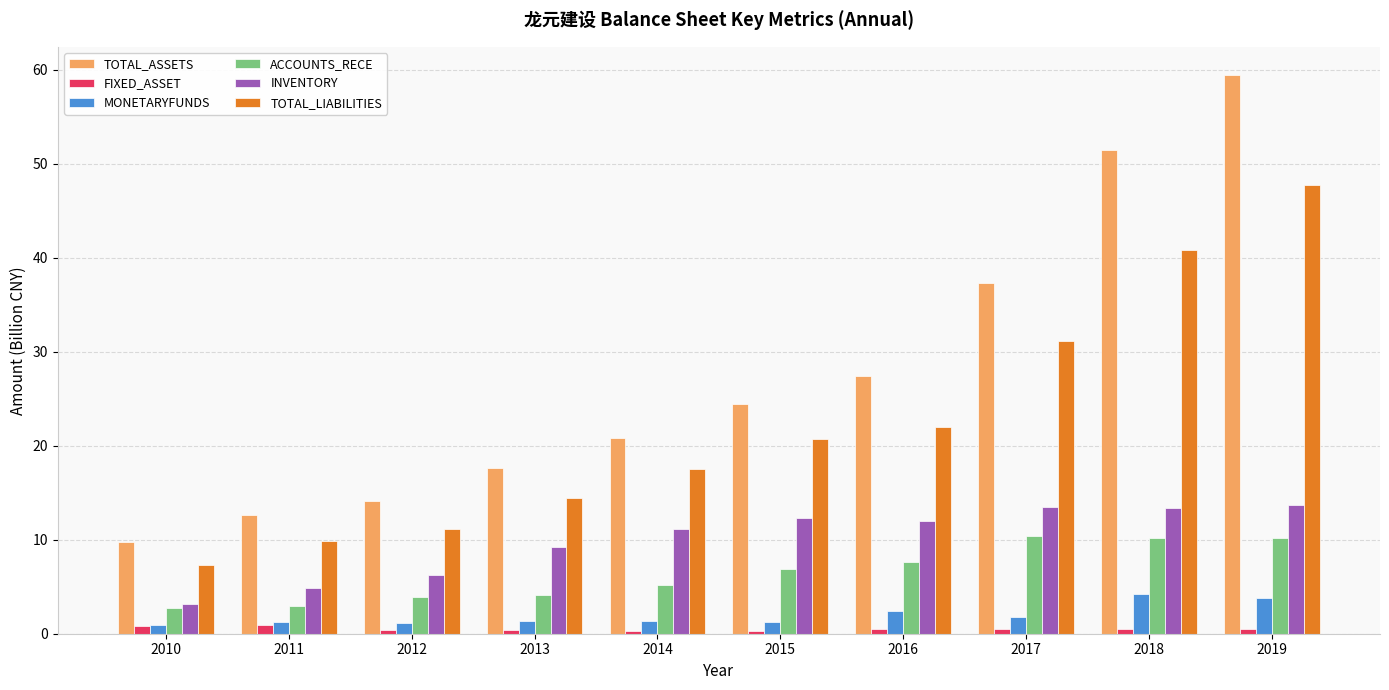

Count the number of categories in the chart.

10